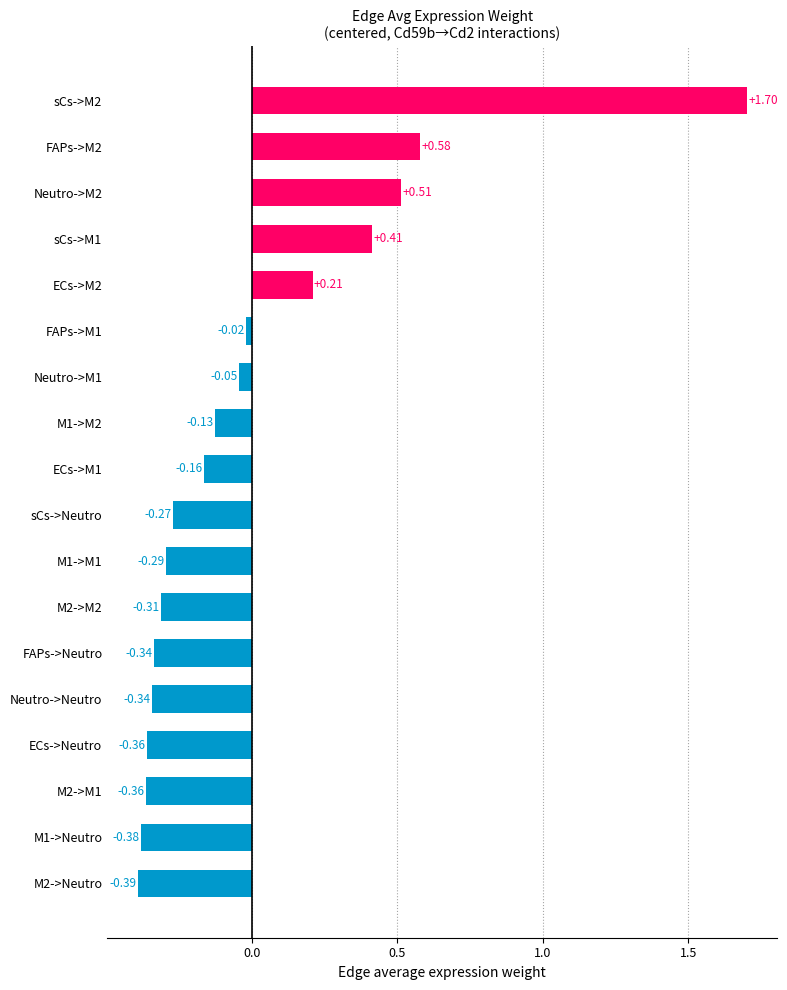

Which has a higher value, FAPs->Neutro or M1->M1?

M1->M1